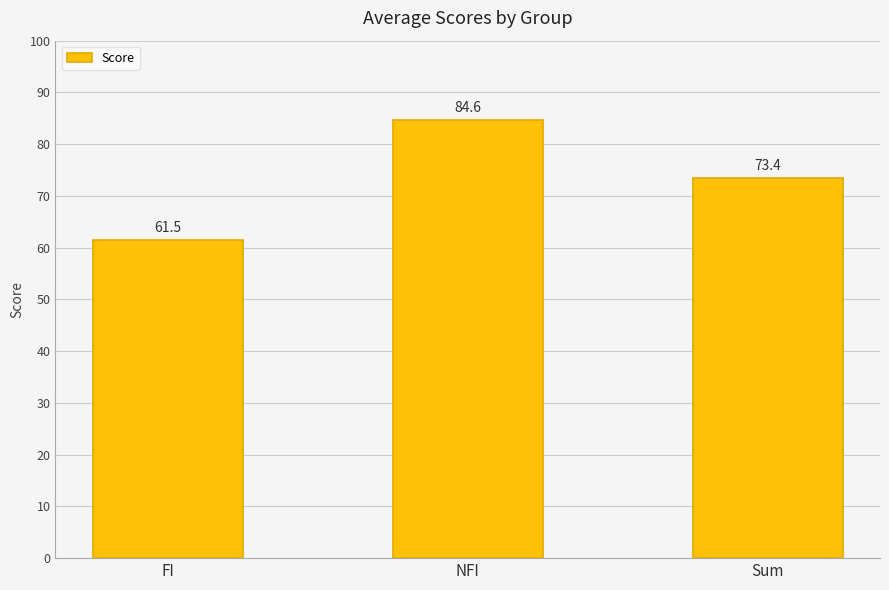

Rank the categories by value from lowest to highest.

FI, Sum, NFI